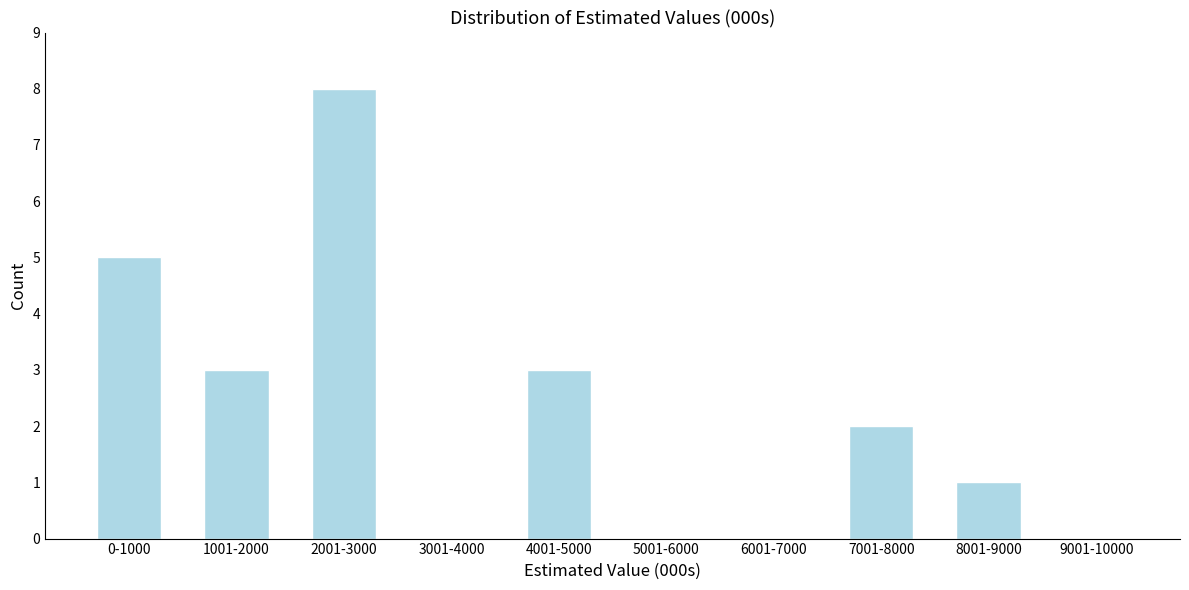

Reading left to right, list all the values displayed in this chart.

0-1000=5	1001-2000=3	2001-3000=8	3001-4000=0	4001-5000=3	5001-6000=0	6001-7000=0	7001-8000=2	8001-9000=1	9001-10000=0